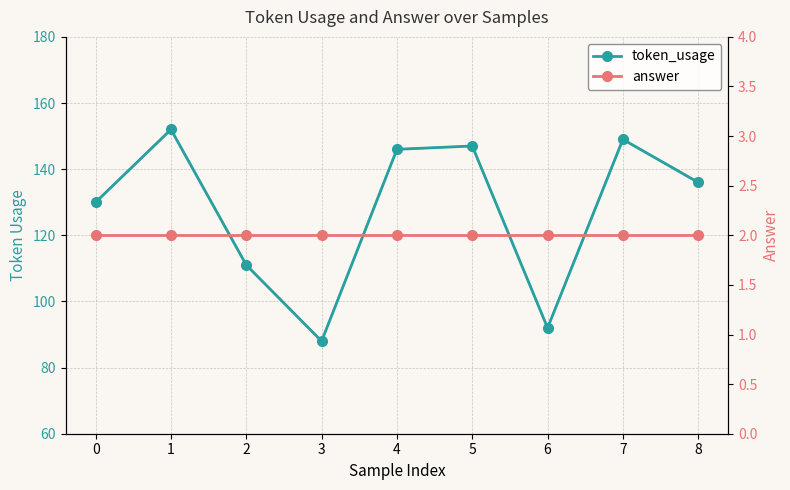

What is the value of the answer point at the 2nd from the left?

2